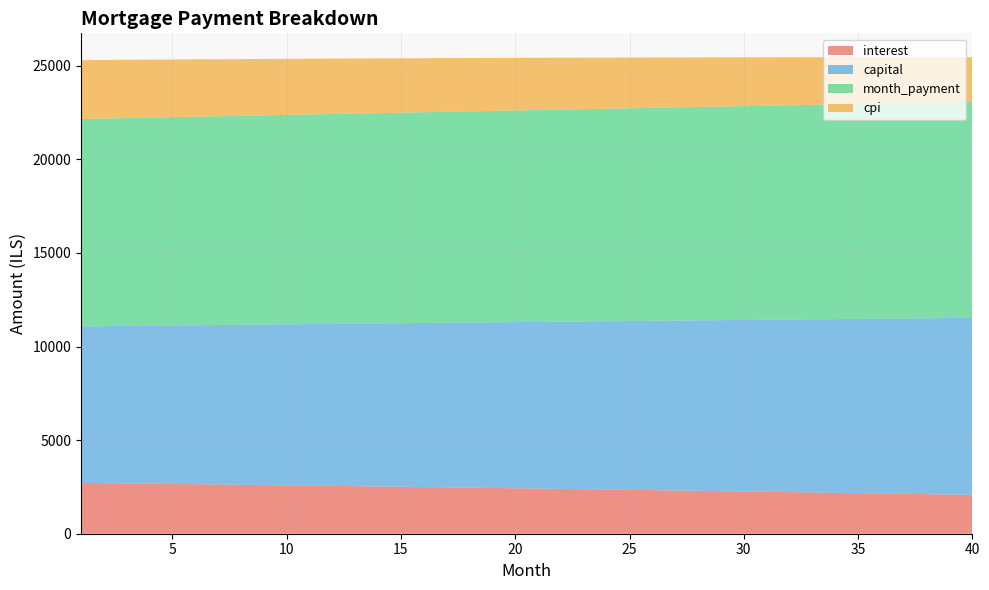

Reading left to right, what are all the values shown in this chart?

interest: 2716.9	2702.8	2688.6	2674.2	2659.8	2645.2	2630.5	2615.7	2600.7	2585.7	2570.5	2555.2	2539.8	2524.2	2508.6	2492.8	2476.8	2460.8	2444.6	2428.3	2411.9	2395.3	2378.6	2361.8	2344.9	2327.8	2310.6	2293.2	2275.8	2258.2	2240.4	2222.5	2204.5	2186.4	2168.1	2149.7	2131.1	2112.4	2093.6	2074.6
capital: 8359.7	8386.2	8412.8	8439.4	8466.1	8492.9	8519.8	8546.8	8573.9	8601.0	8628.3	8655.6	8683.0	8710.5	8738.1	8765.7	8793.5	8821.3	8849.3	8877.3	8905.4	8933.6	8961.9	8990.3	9018.7	9047.3	9076.0	9104.7	9133.5	9162.4	9191.5	9220.6	9249.8	9279.1	9308.4	9337.9	9367.5	9397.2	9426.9	9456.8
month_payment: 11076.6	11089.0	11101.3	11113.6	11125.9	11138.1	11150.3	11162.5	11174.6	11186.7	11198.8	11210.8	11222.8	11234.7	11246.6	11258.5	11270.3	11282.1	11293.9	11305.6	11317.3	11328.9	11340.5	11352.1	11363.6	11375.1	11386.5	11397.9	11409.3	11420.6	11431.9	11443.1	11454.3	11465.4	11476.5	11487.6	11498.6	11509.6	11520.5	11531.3
cpi: 3150.2	3133.6	3116.9	3100.1	3083.1	3065.9	3048.7	3031.3	3013.7	2996.0	2978.2	2960.2	2942.1	2923.8	2905.4	2886.8	2868.1	2849.3	2830.3	2811.1	2791.8	2772.4	2752.8	2733.0	2713.1	2693.1	2672.9	2652.5	2632.0	2611.3	2590.5	2569.5	2548.3	2527.0	2505.5	2483.9	2462.1	2440.1	2418.0	2395.7